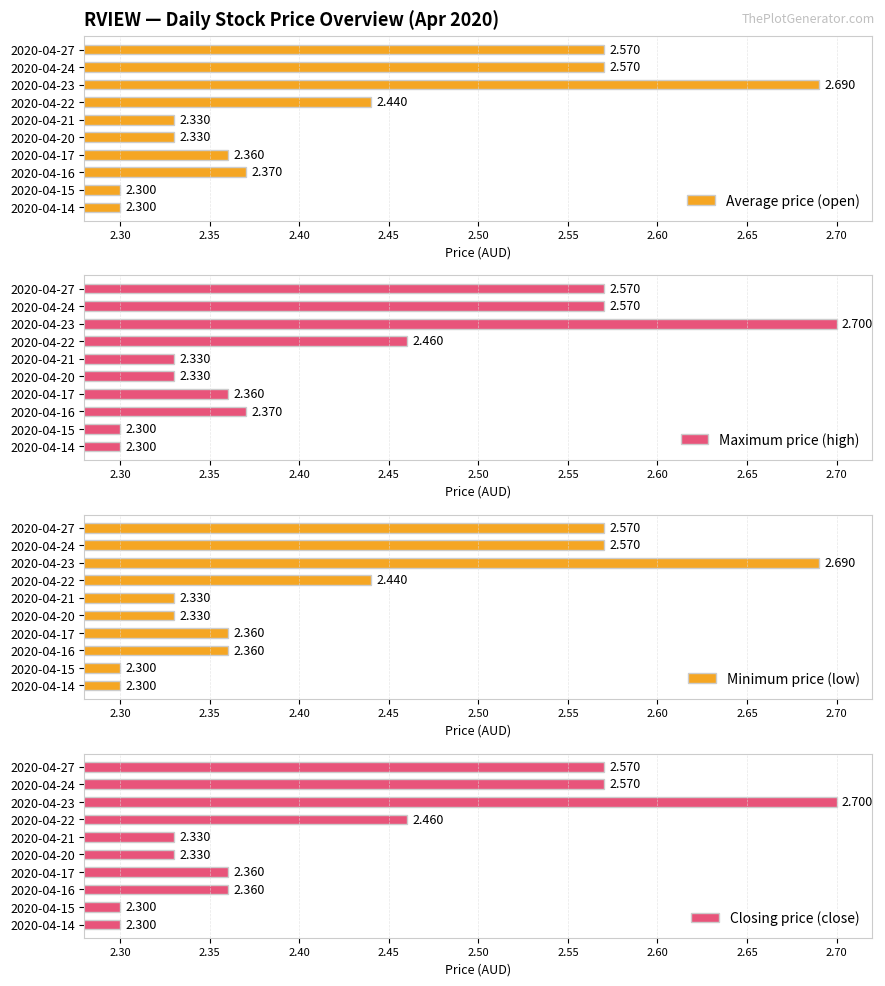

Is it true that Minimum price (low) equals 3.9 at 2020-04-17?

False